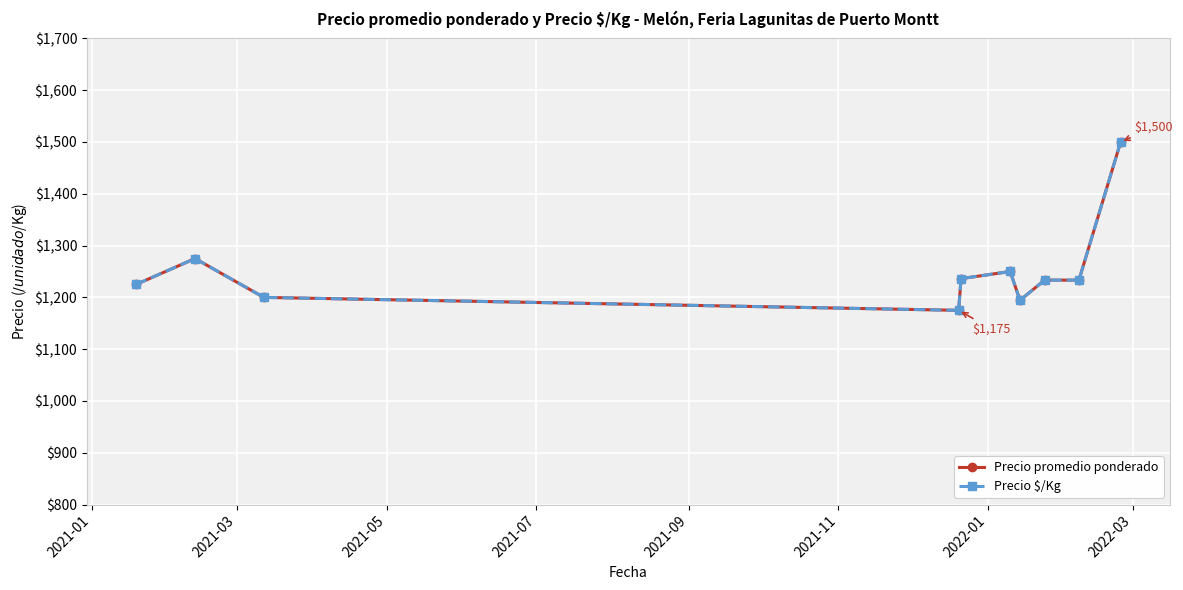

Is this an area chart (filled region under the line)?

No